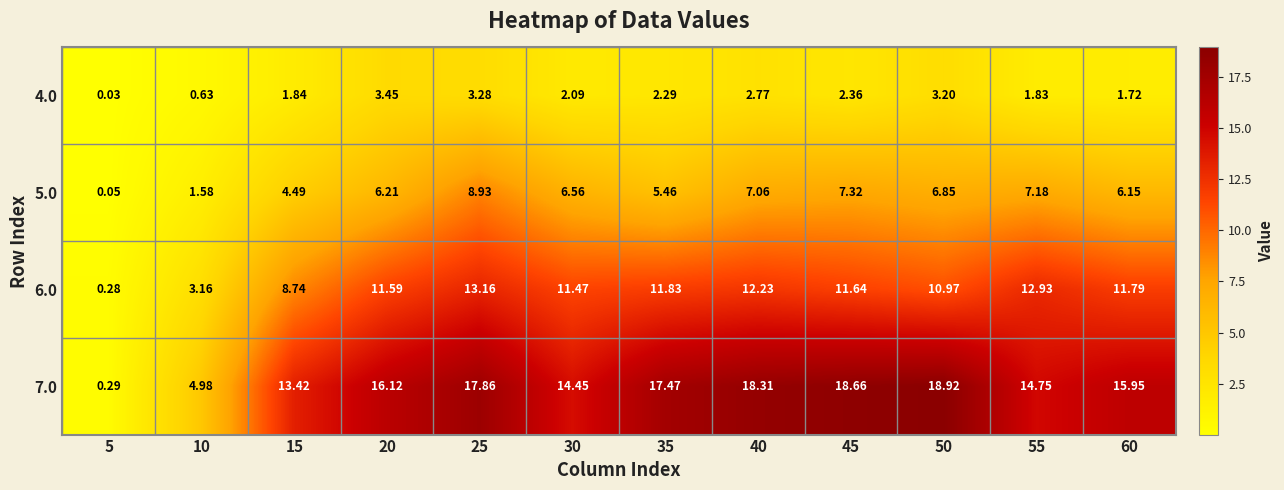

Is the value of 5.0 at 15 greater than the value of 6.0 at 55?

No